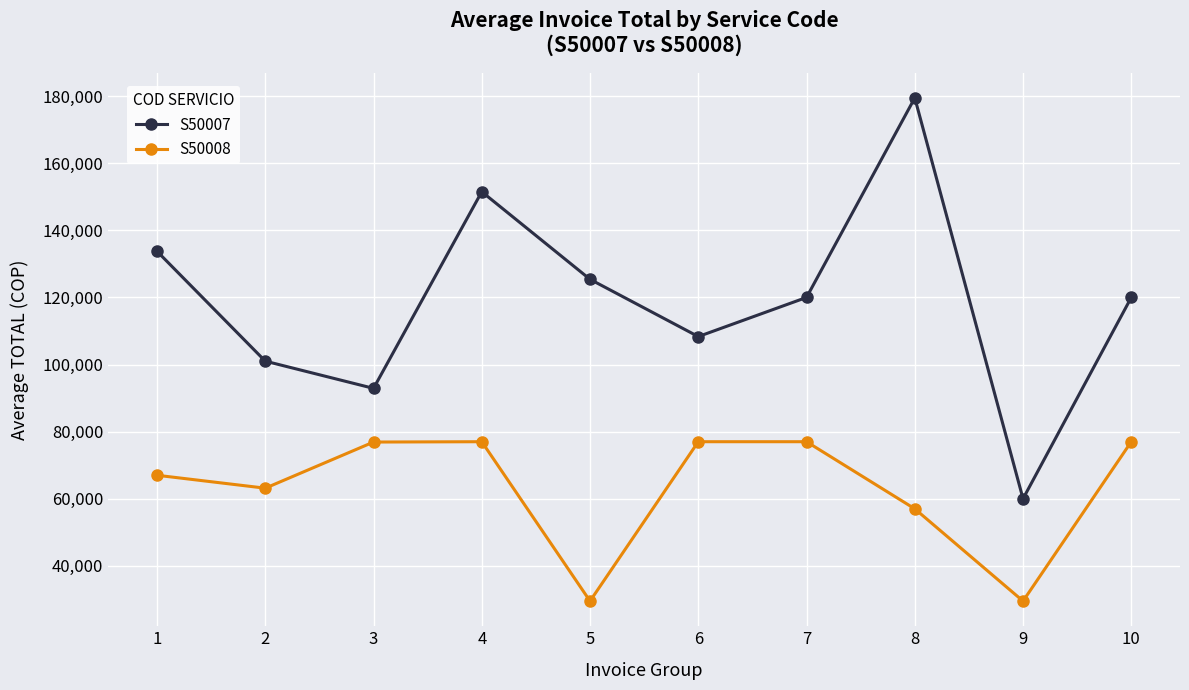

What are all the series names shown in the legend?

S50007, S50008